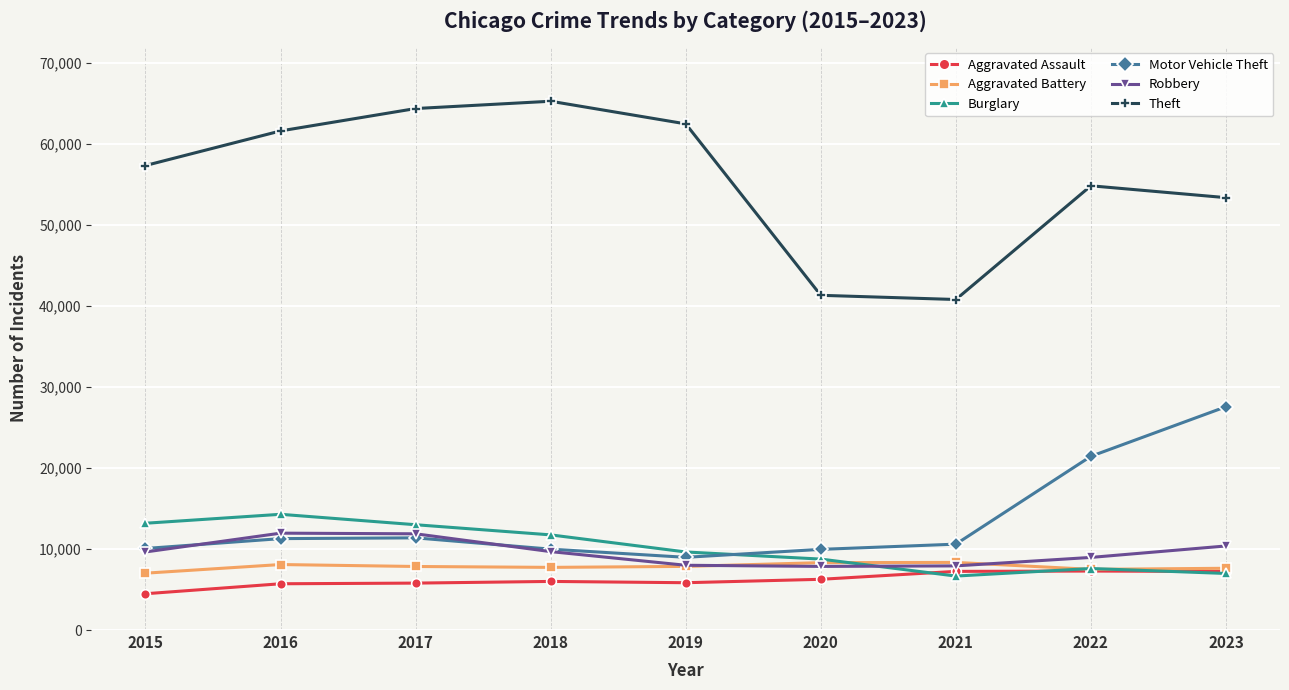

How many lines are shown in the chart?

6